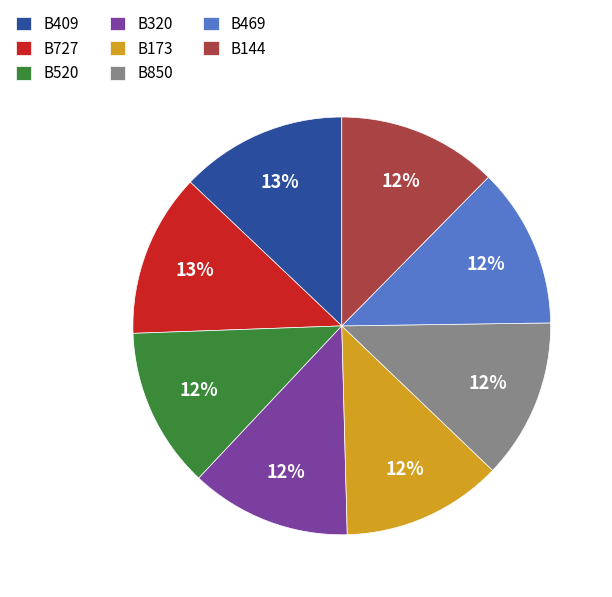

What percentage is the B320 slice, to the nearest percent?

12%